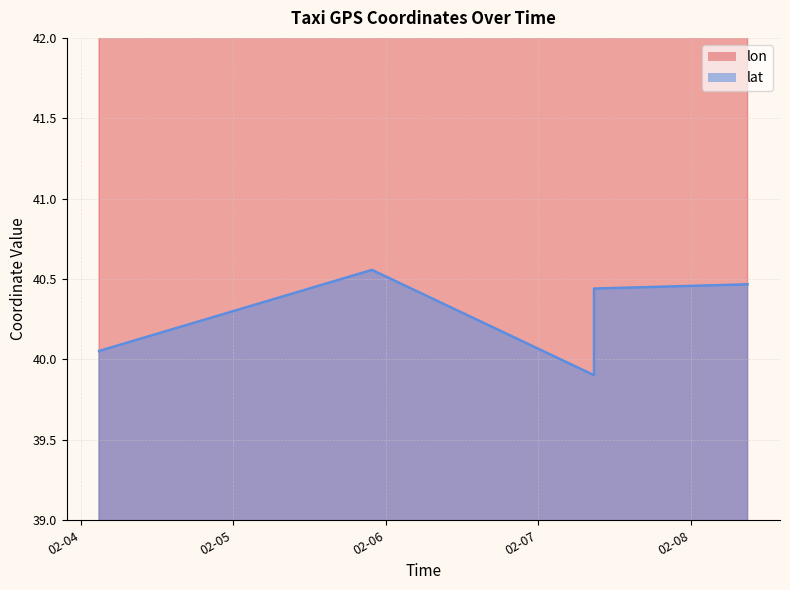

What are all the series names shown in the legend?

lon, lat